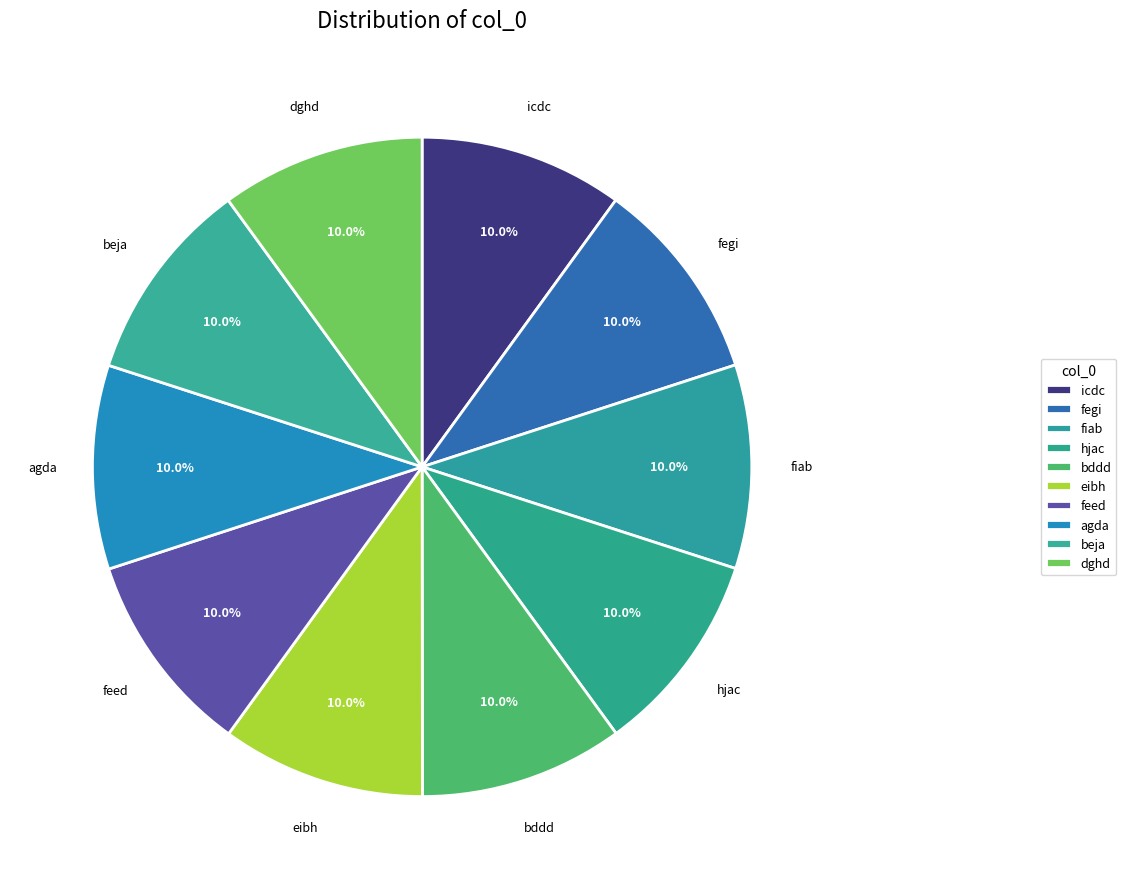

Rank the categories by value from lowest to highest.

icdc, fegi, fiab, hjac, bddd, eibh, feed, agda, beja, dghd